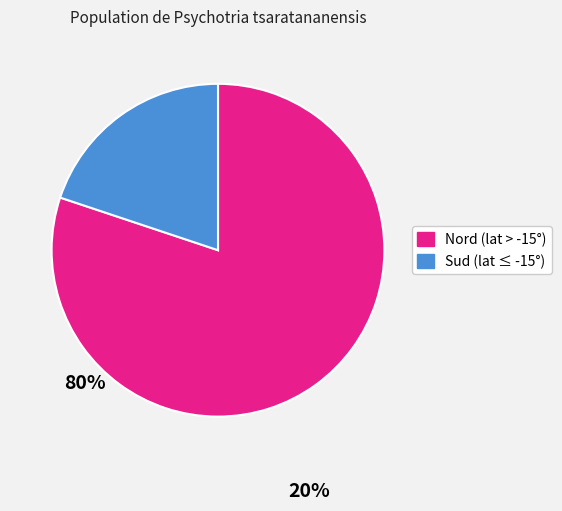

Approximately how many times larger is the value at Nord (lat > -15°) compared to Sud (lat ≤ -15°)?

4.0